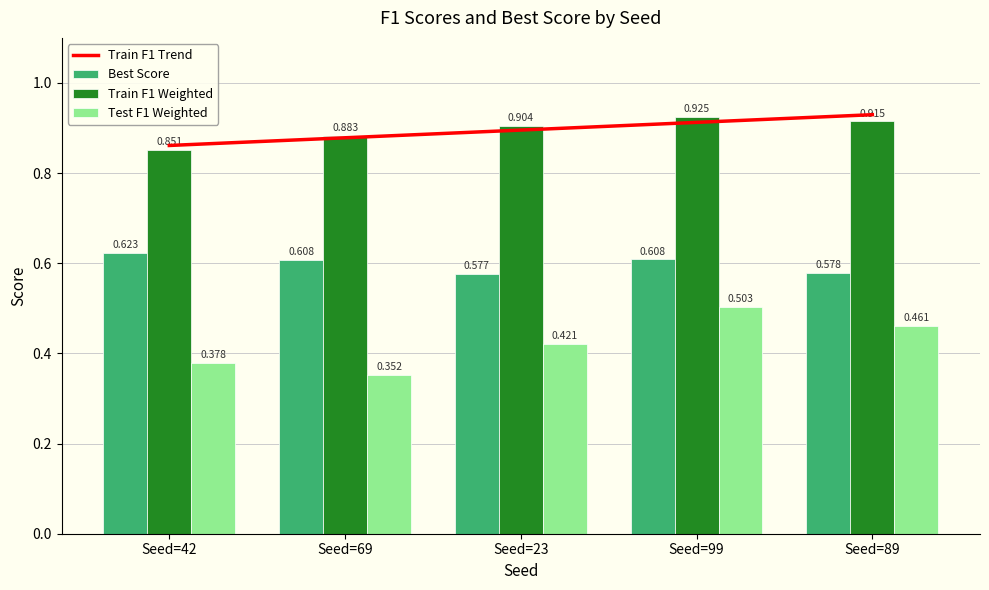

What value does the Test F1 Weighted series have at Seed=99?

0.5